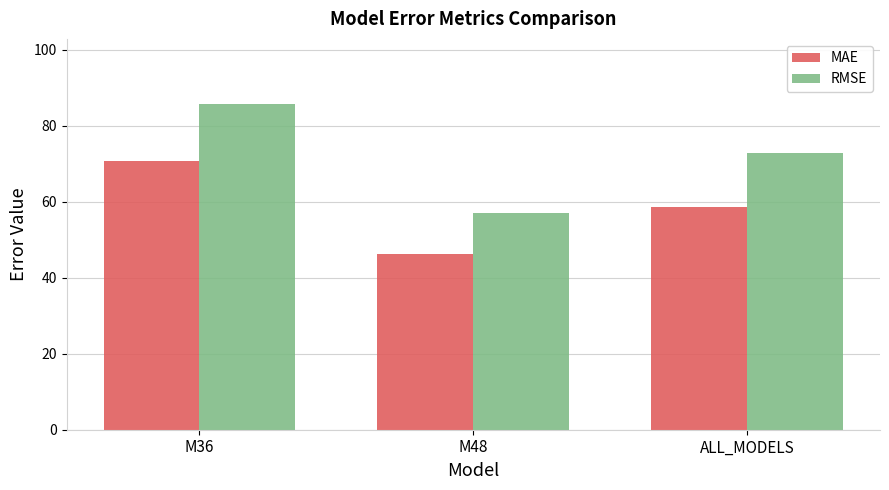

What is the difference between the second highest and minimum values in the RMSE series?

15.8